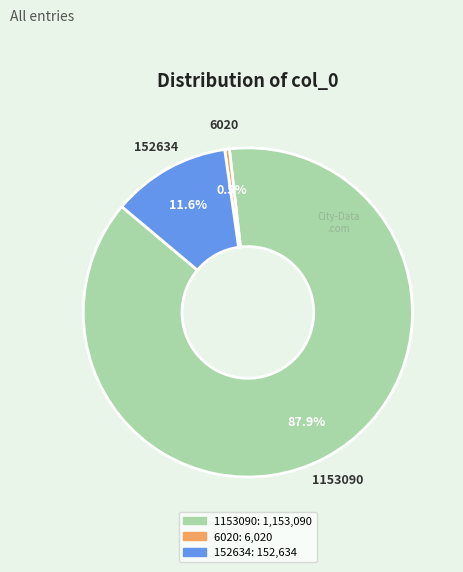

Does any single category account for the majority?

Yes